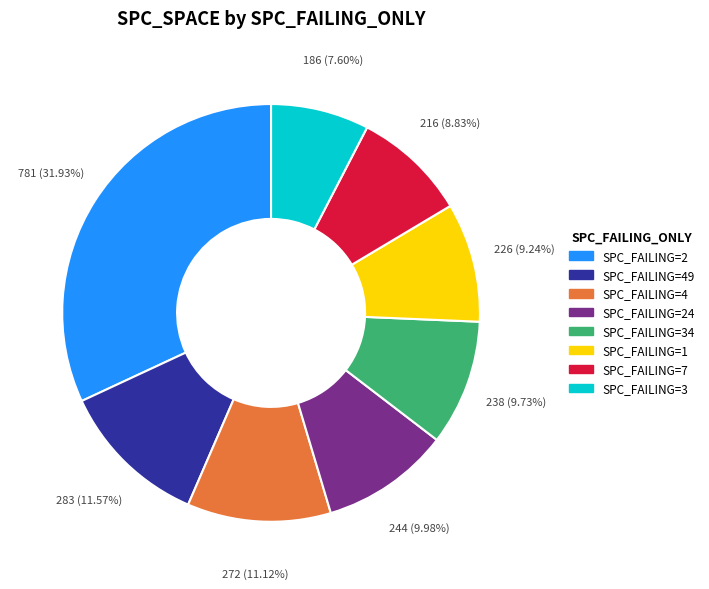

Is there a majority slice in this chart?

No